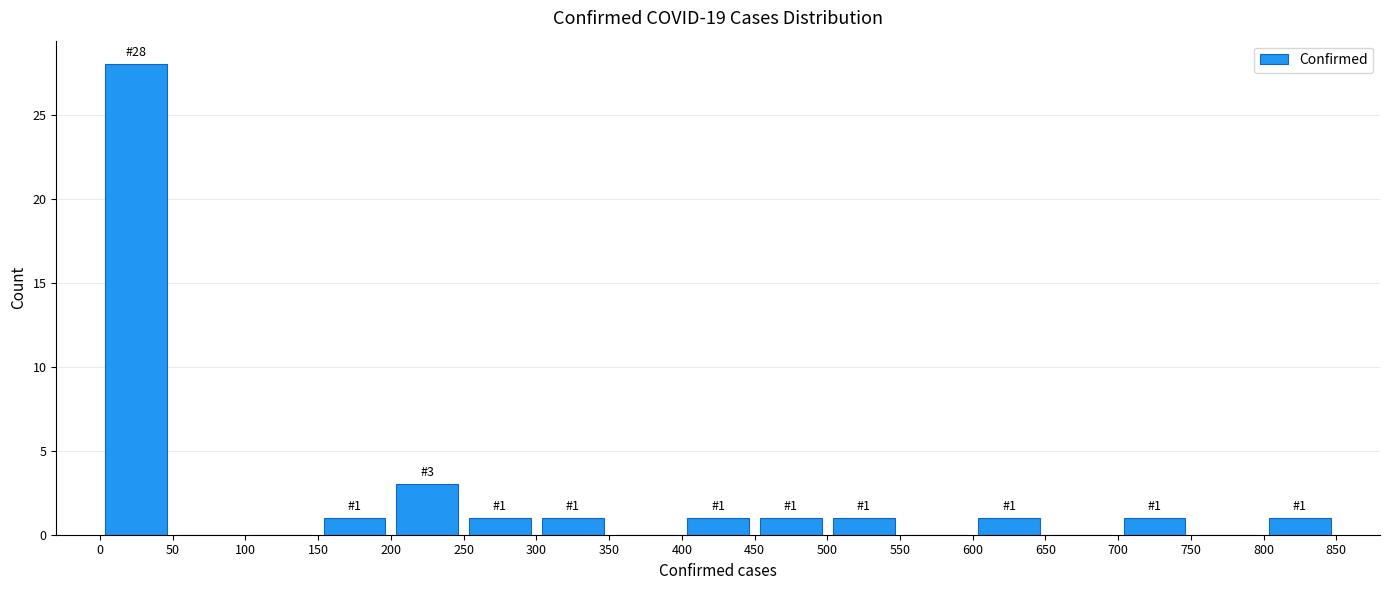

Which range on the x-axis has the tallest bar?

0 to 50